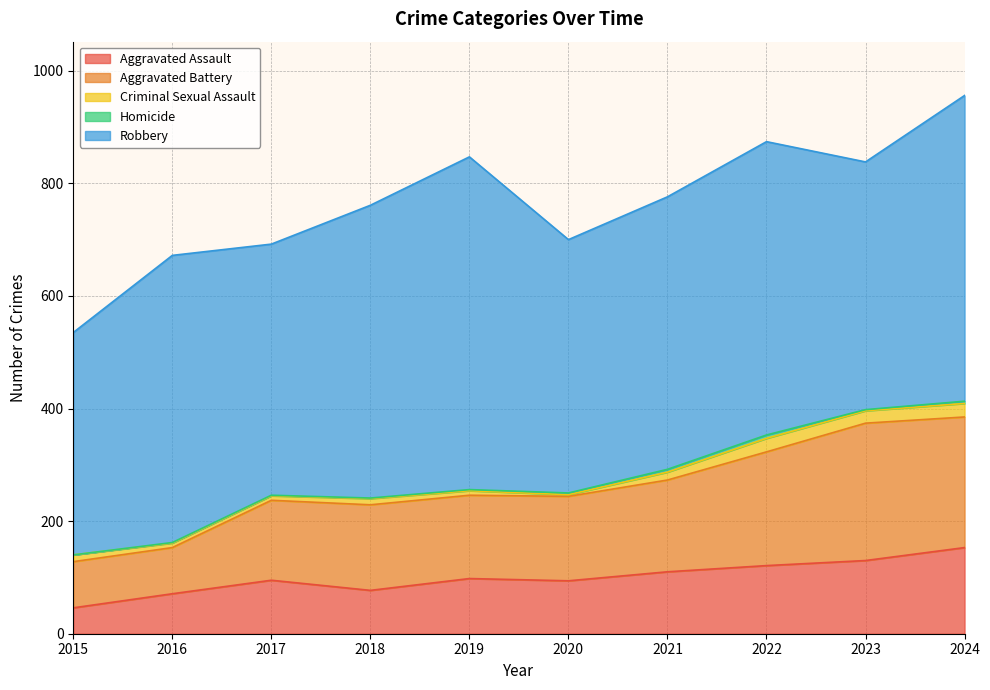

What value does the Aggravated Assault series have at 2017?

95